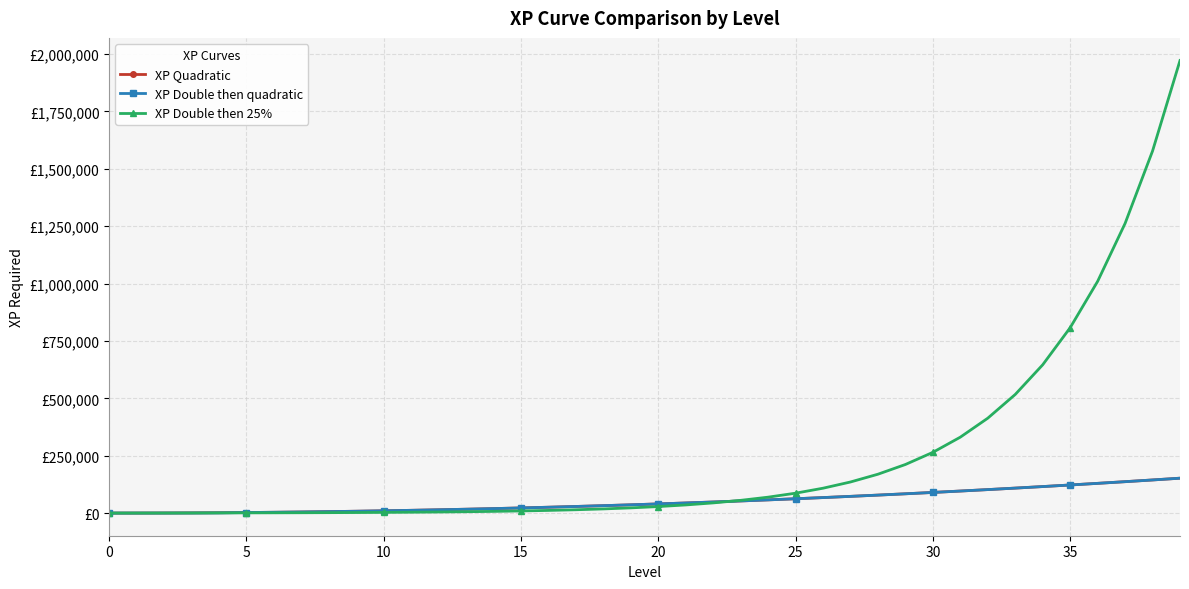

Does the chart have visible grid lines?

Yes